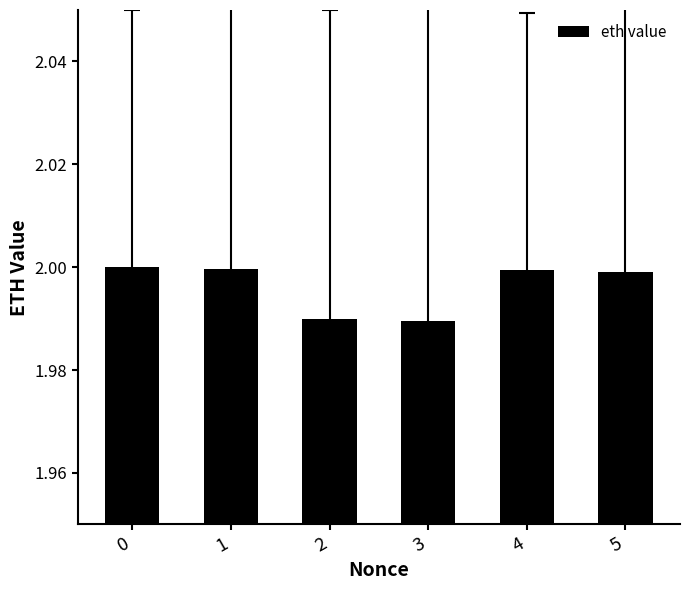

The value at 1 is 2.0. True or false?

True